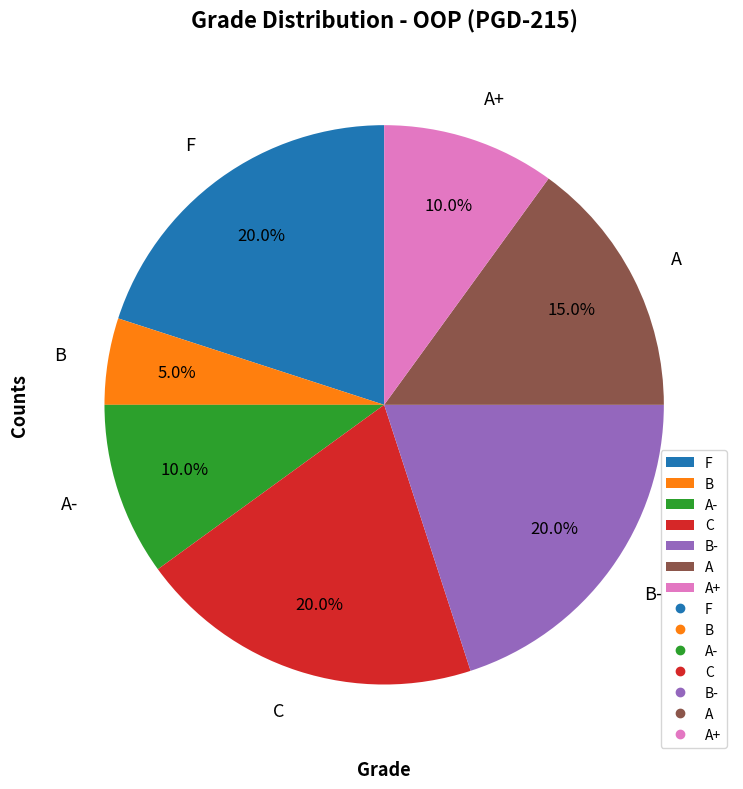

Between A+ and C, which is larger?

C